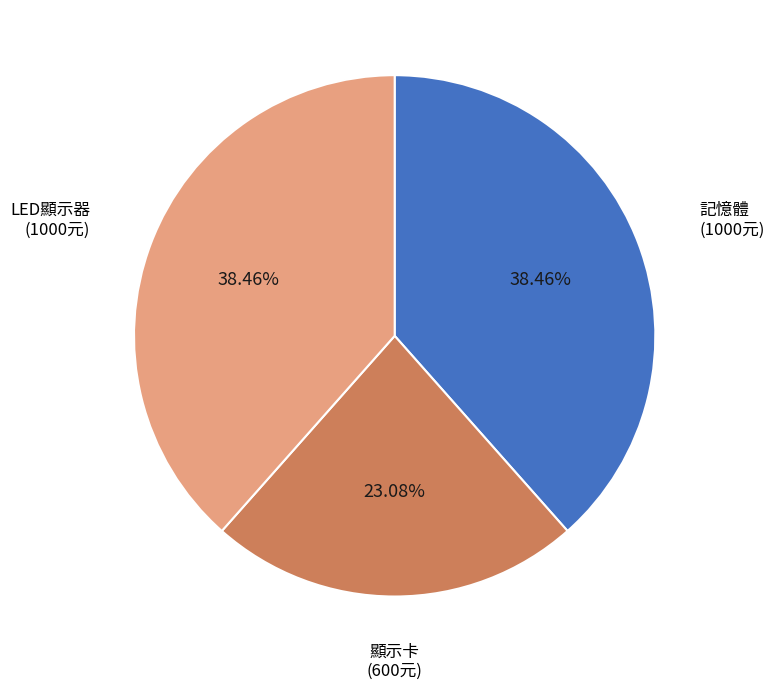

Count the number of slices in the pie.

3